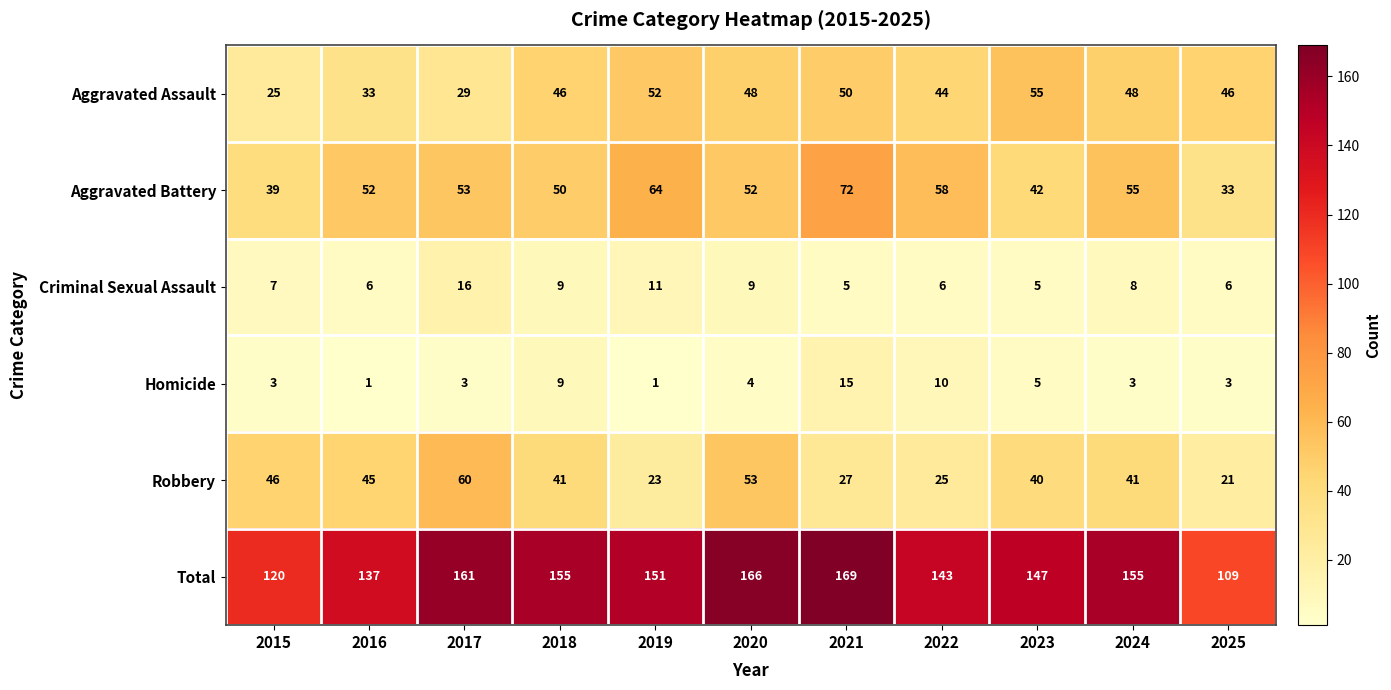

True or false: Criminal Sexual Assault has a value of 6 at 2025.

True